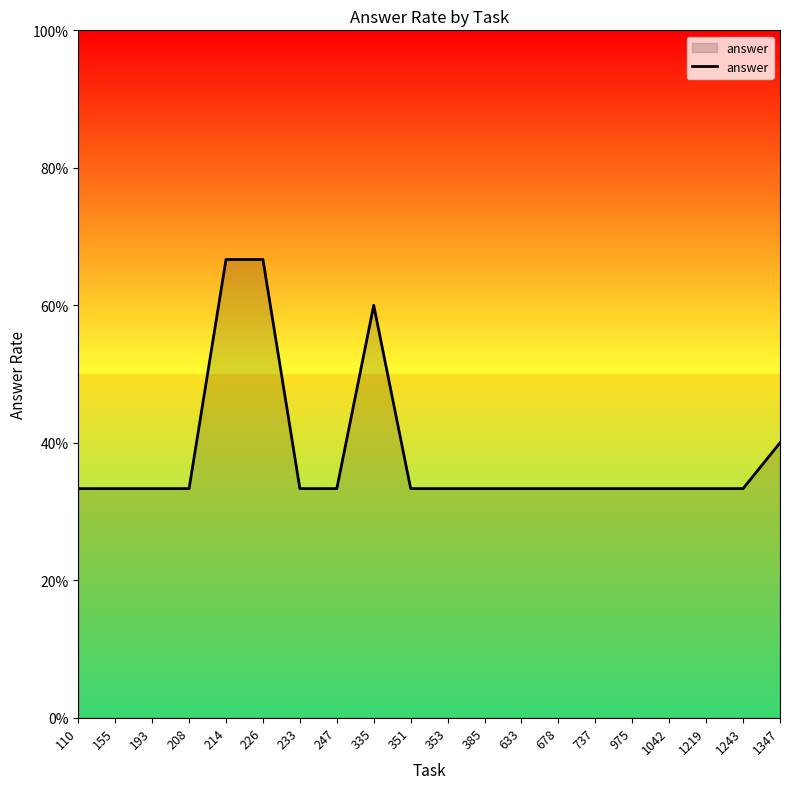

Does the chart have visible grid lines?

No